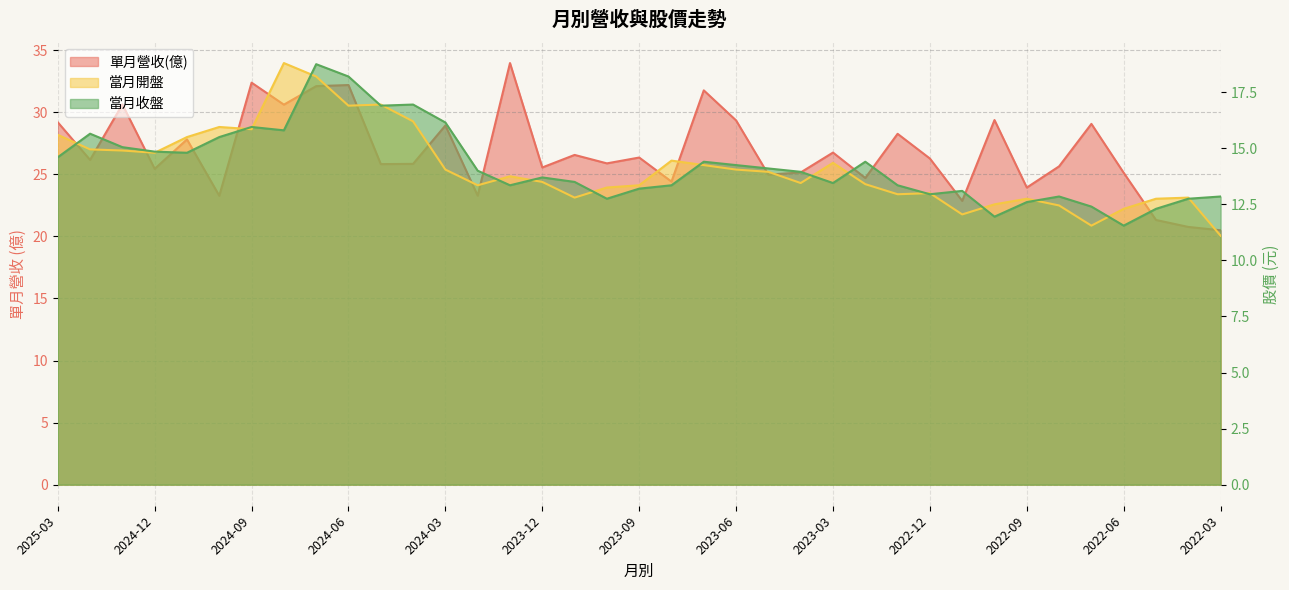

What position from the left is 2024-11?

5